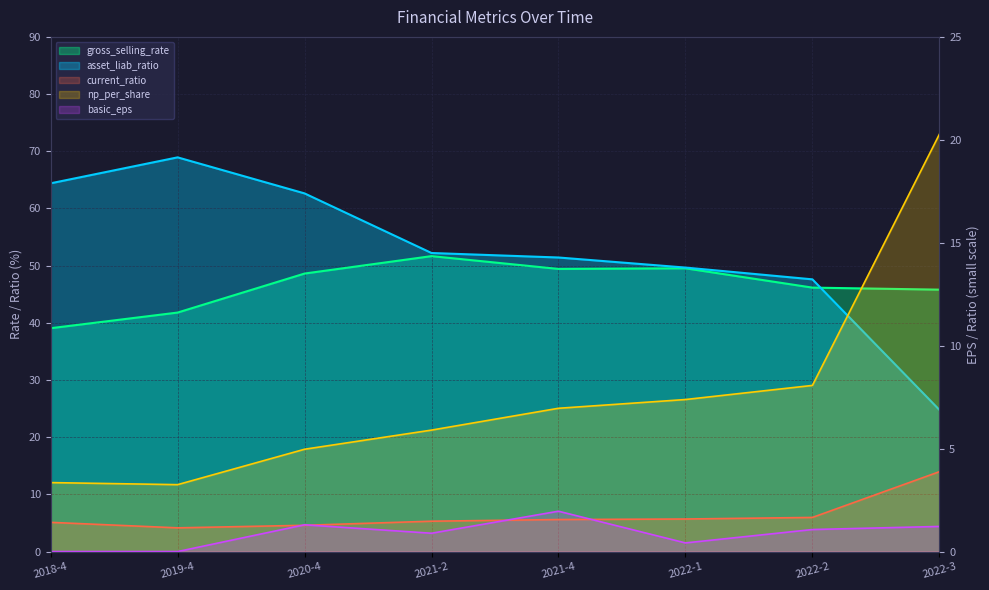

List the labels in order of np_per_share value, smallest first.

2019-4, 2018-4, 2020-4, 2021-2, 2021-4, 2022-1, 2022-2, 2022-3